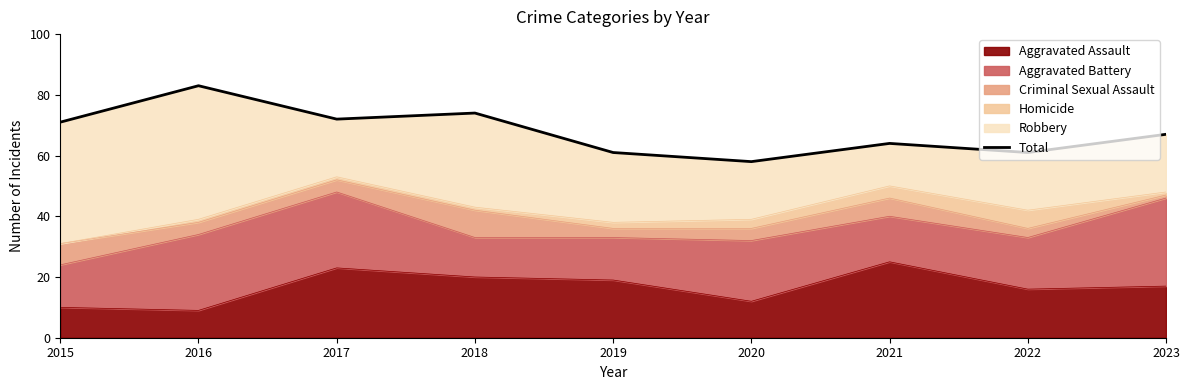

Reading right to left, extract all data points from this chart.

2023=67	2022=61	2021=64	2020=58	2019=61	2018=74	2017=72	2016=83	2015=71